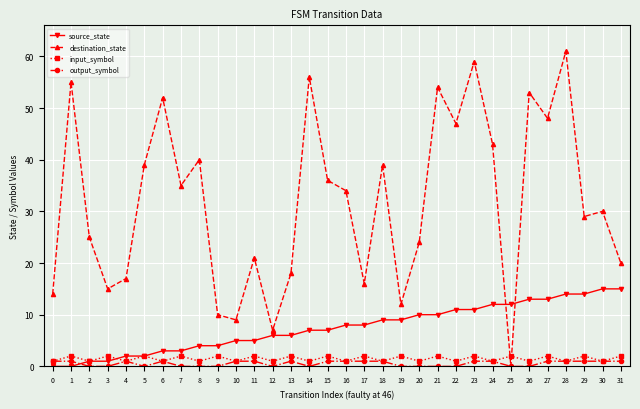

List the series in order of their peak value, highest first.

destination_state, source_state, input_symbol, output_symbol